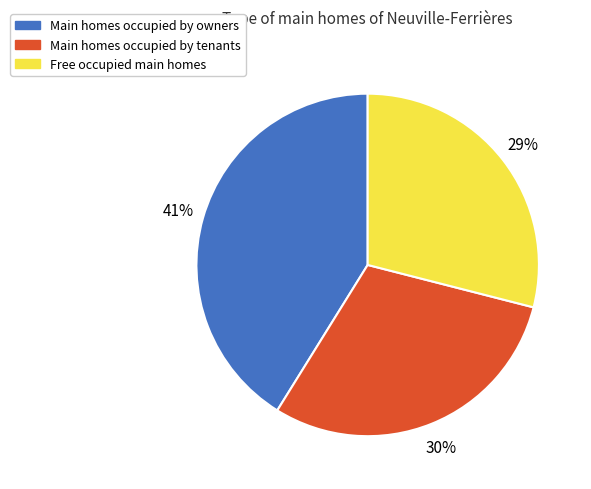

Which slice is the largest?

Main homes occupied by owners